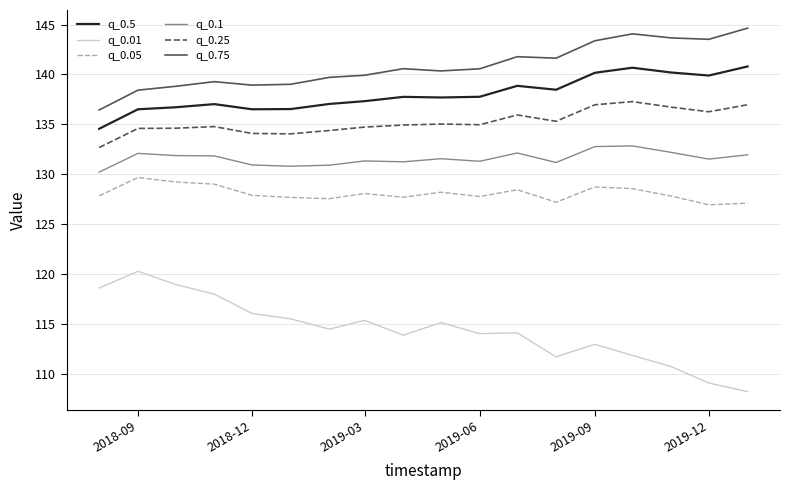

True or false: q_0.05 and q_0.25 cross at least once.

False